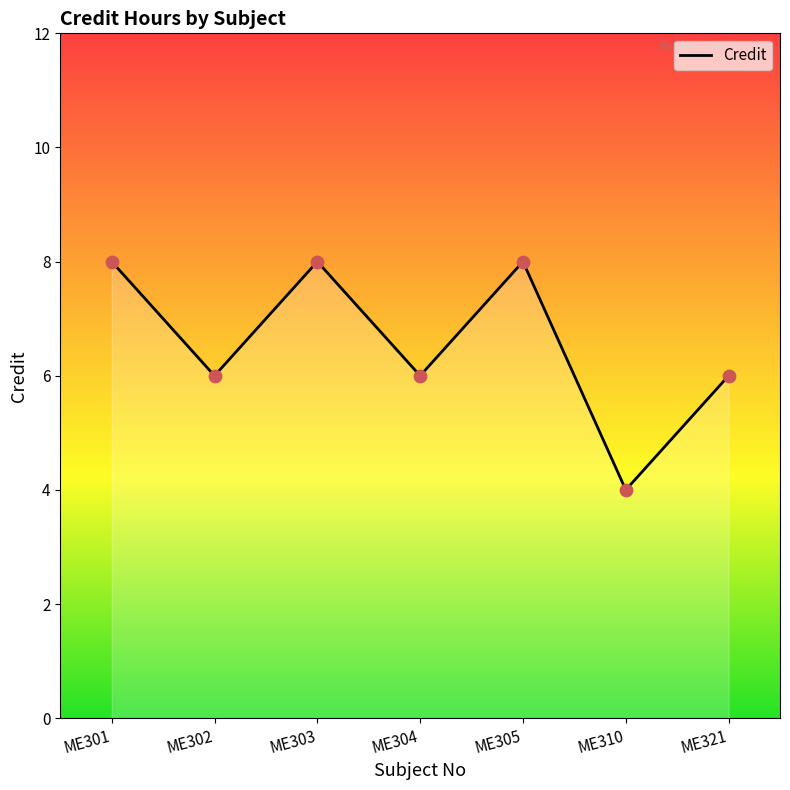

What is the change in value from ME301 to ME321?

-2